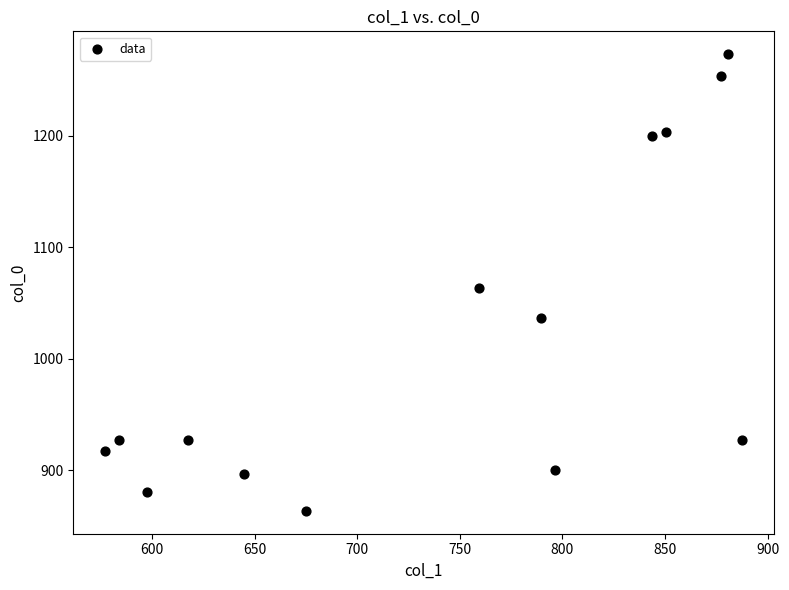

What Y value in the scatter plot is closest to 1068?

1063.3